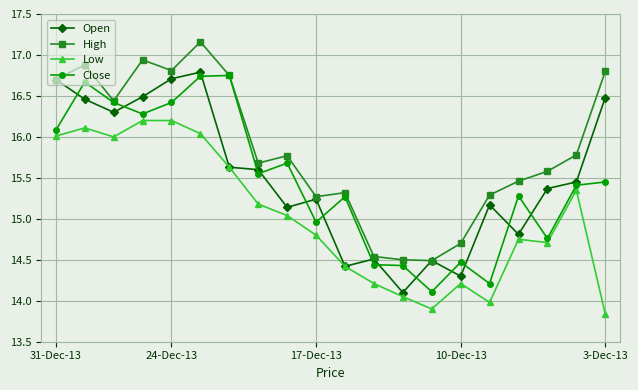

Which series has the largest total across all categories?

High